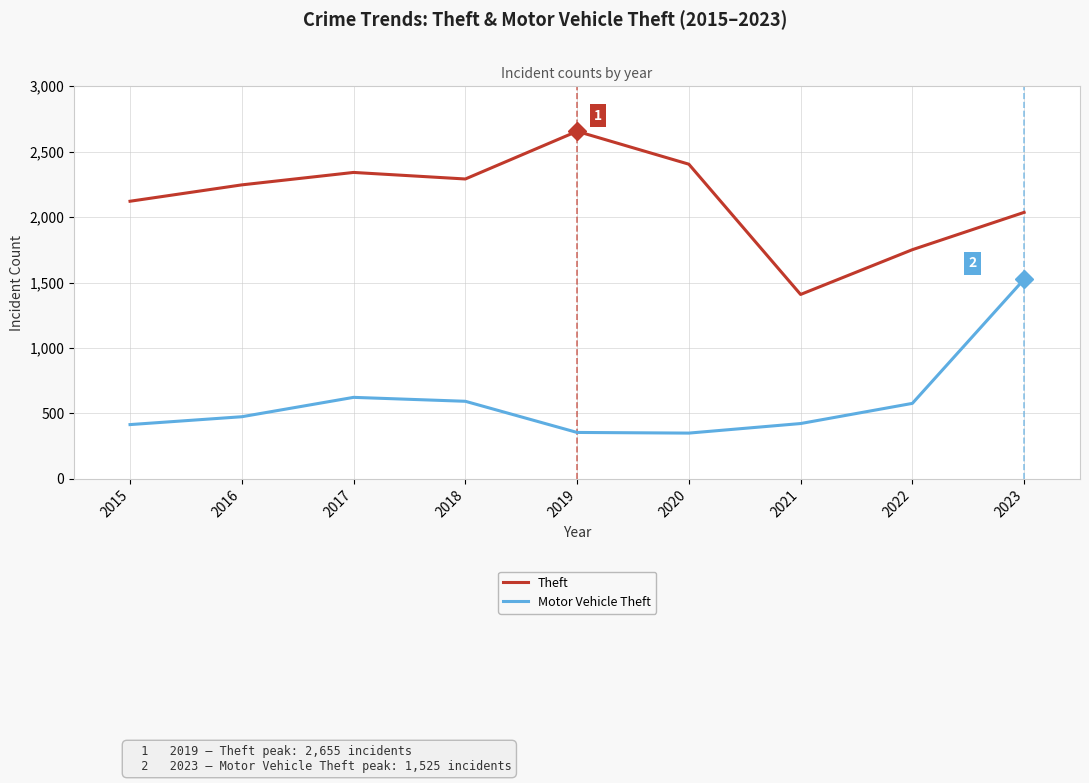

What value does the Theft series have at 2022, to the nearest 50?

1750